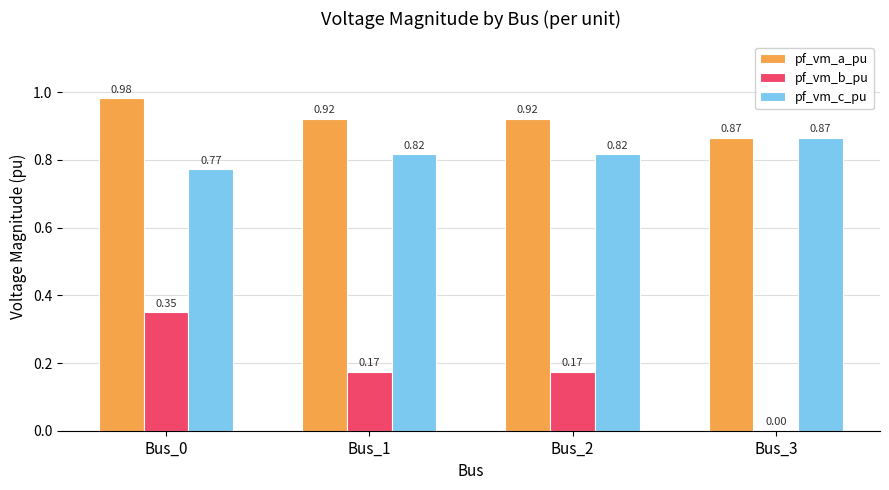

What is the total value across all series at Bus_0?

2.1